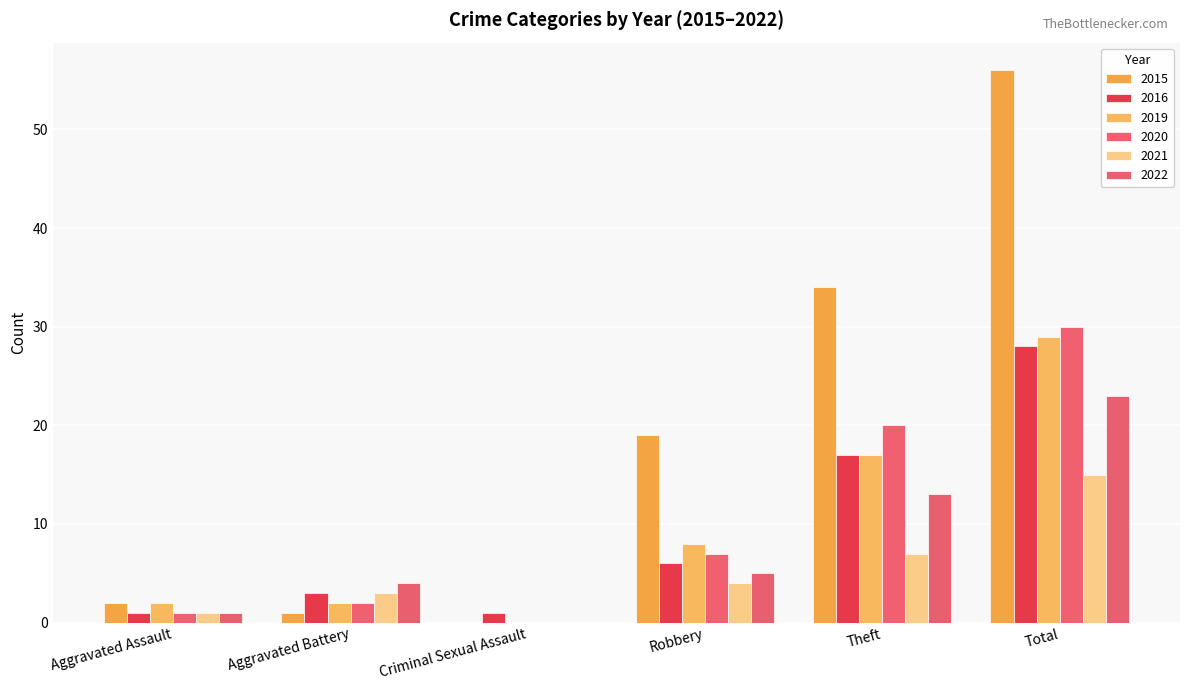

Reading left to right, extract all data points from this chart.

2015: Aggravated Assault=2	Aggravated Battery=1	Criminal Sexual Assault=0	Robbery=19	Theft=34	Total=56
2016: Aggravated Assault=1	Aggravated Battery=3	Criminal Sexual Assault=1	Robbery=6	Theft=17	Total=28
2019: Aggravated Assault=2	Aggravated Battery=2	Criminal Sexual Assault=0	Robbery=8	Theft=17	Total=29
2020: Aggravated Assault=1	Aggravated Battery=2	Criminal Sexual Assault=0	Robbery=7	Theft=20	Total=30
2021: Aggravated Assault=1	Aggravated Battery=3	Criminal Sexual Assault=0	Robbery=4	Theft=7	Total=15
2022: Aggravated Assault=1	Aggravated Battery=4	Criminal Sexual Assault=0	Robbery=5	Theft=13	Total=23